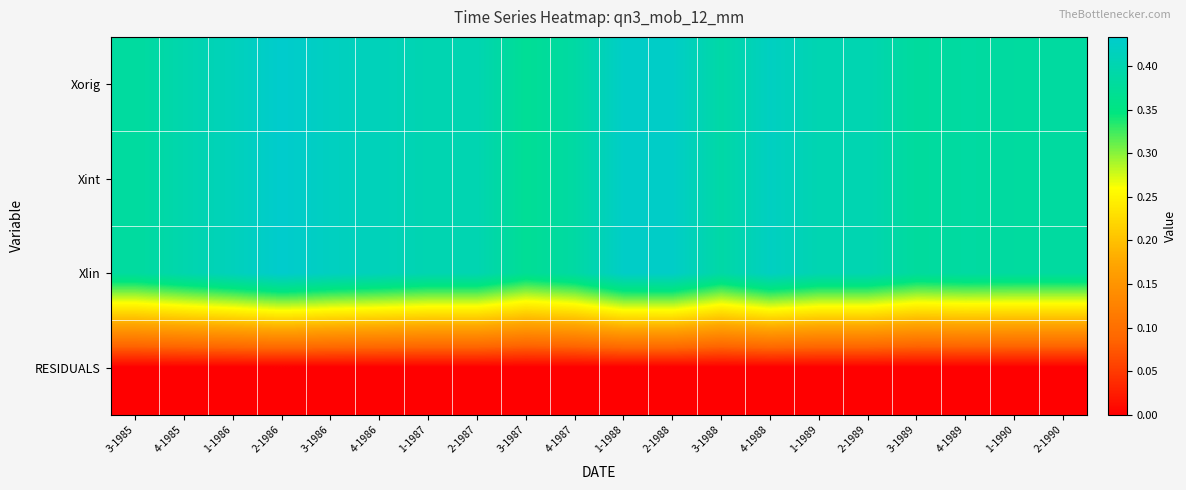

What is the difference between the highest and lowest values at 1-1986?

0.4